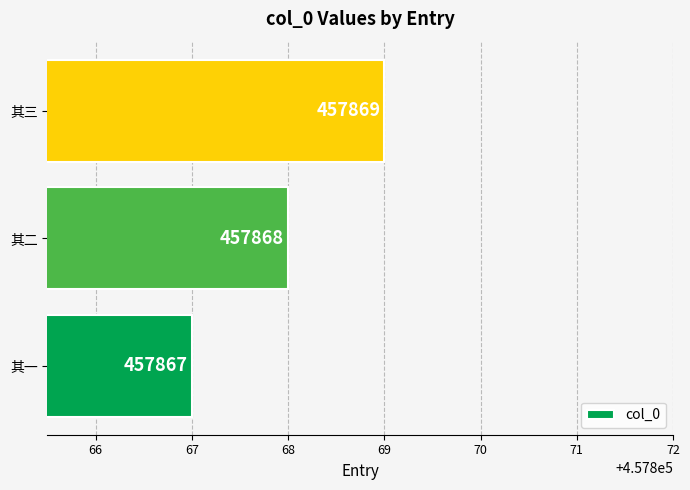

The value at 其一 is 457867. True or false?

True